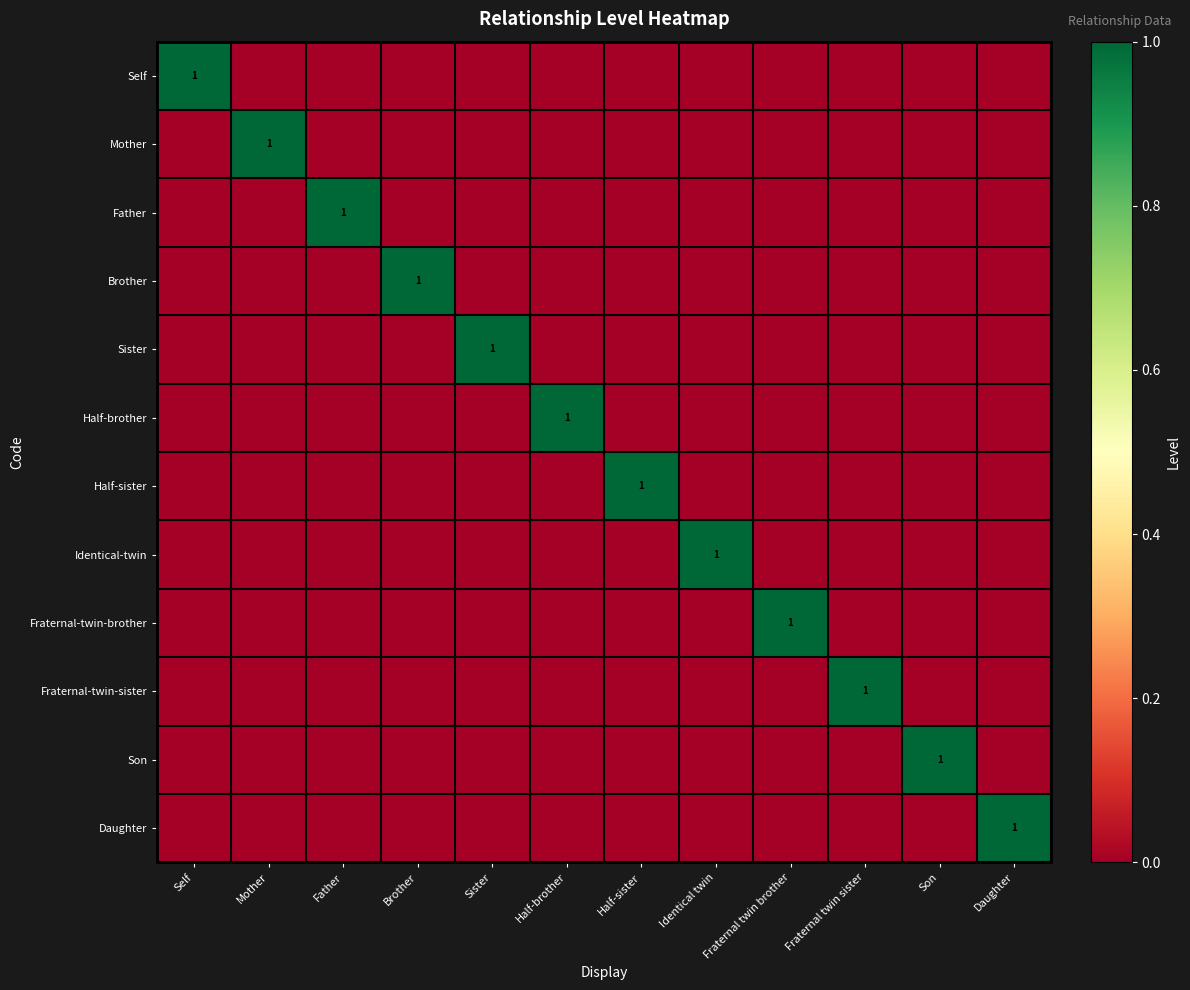

Count the Self values in the range 0 to 1.

12